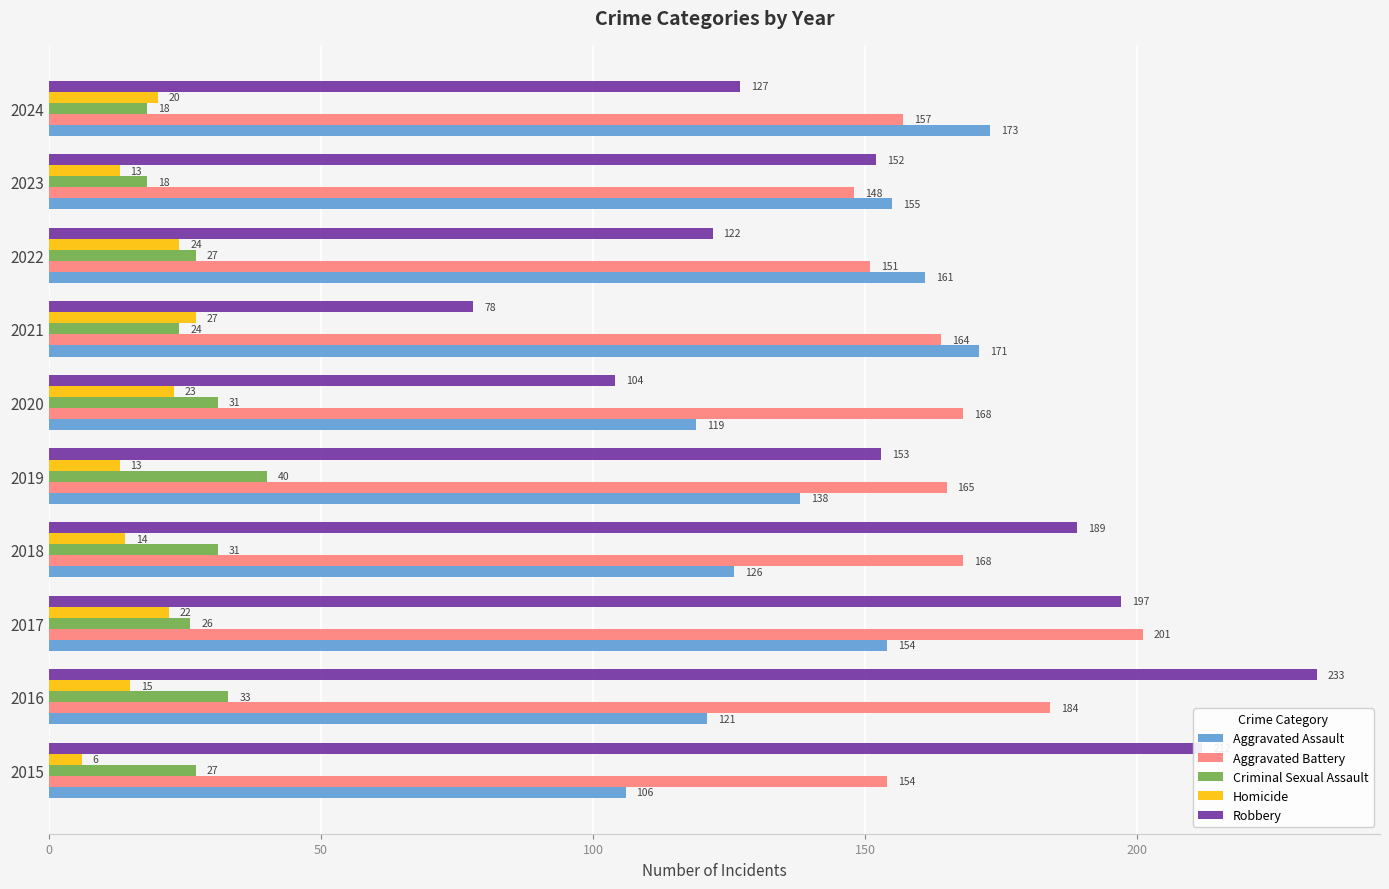

What are all the series names shown in the legend?

Aggravated Assault, Aggravated Battery, Criminal Sexual Assault, Homicide, Robbery